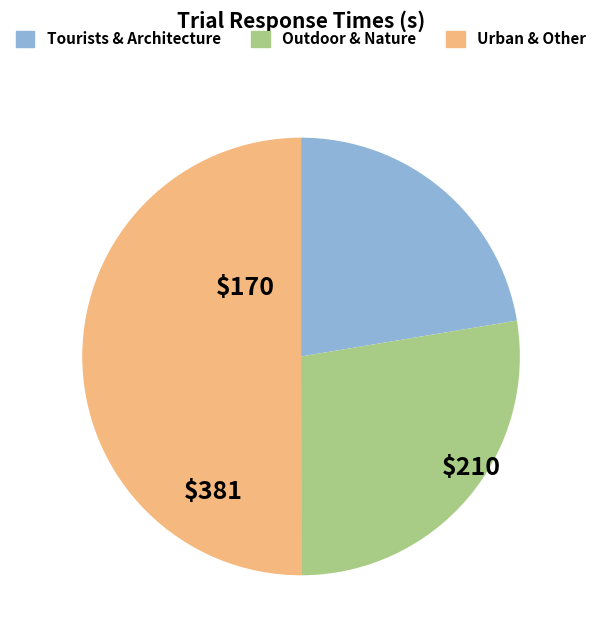

How many segments does this pie chart have?

3